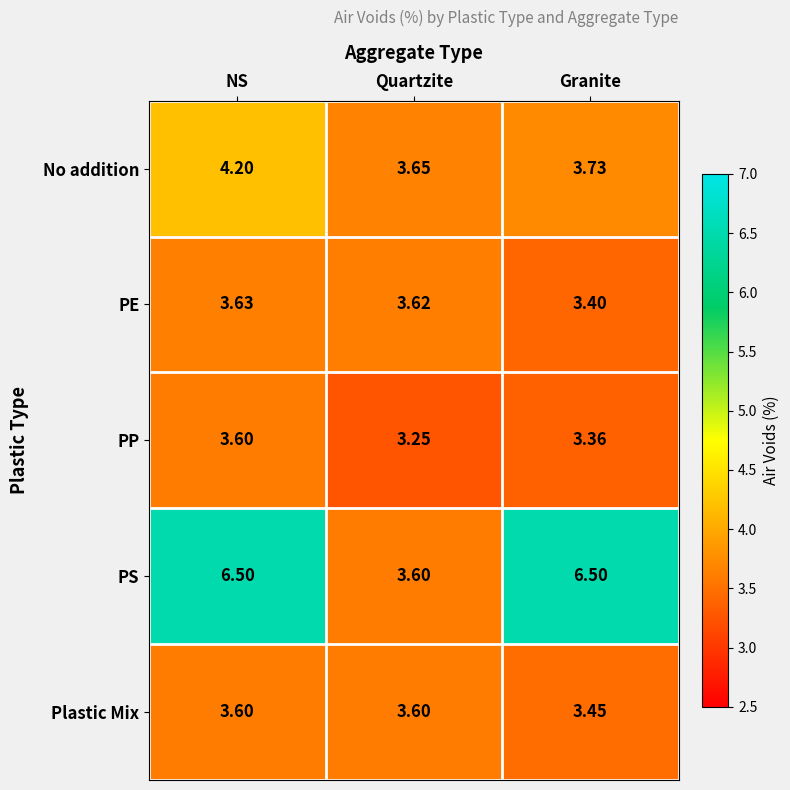

List the labels in order of No addition value, largest first.

NS, Granite, Quartzite